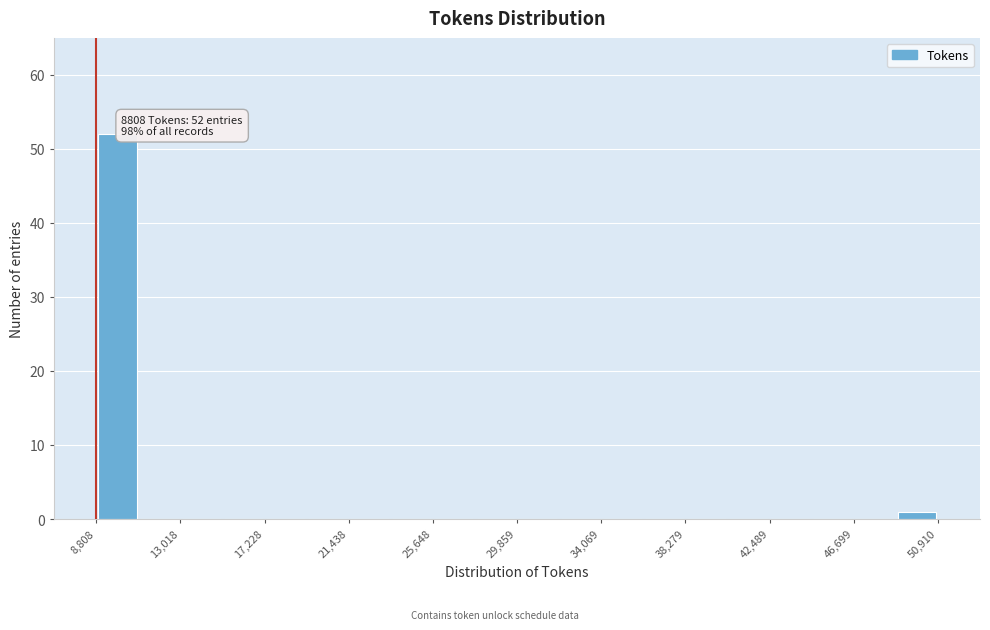

Over which range of the x-axis is the bar tallest?

9000 to 11000